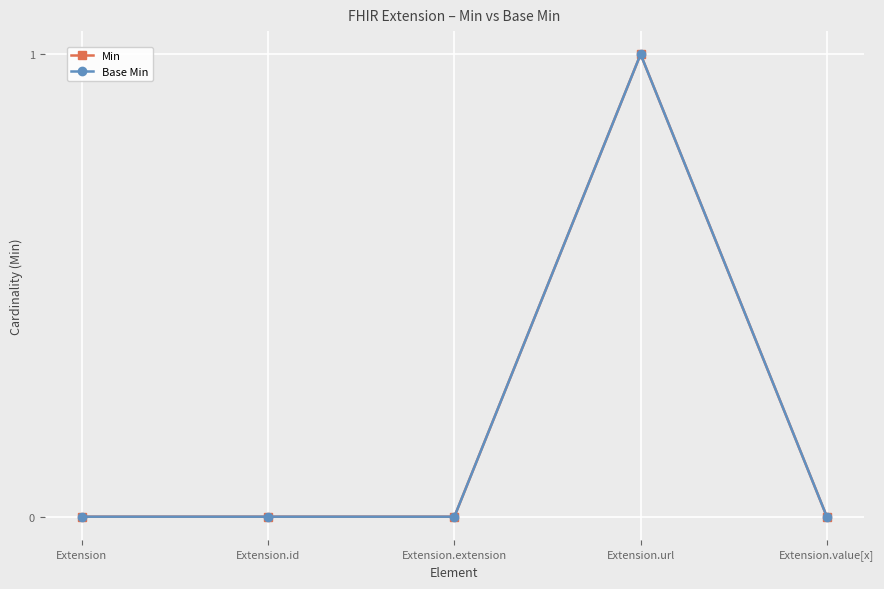

Rank the series at Extension from lowest to highest value.

Min, Base Min